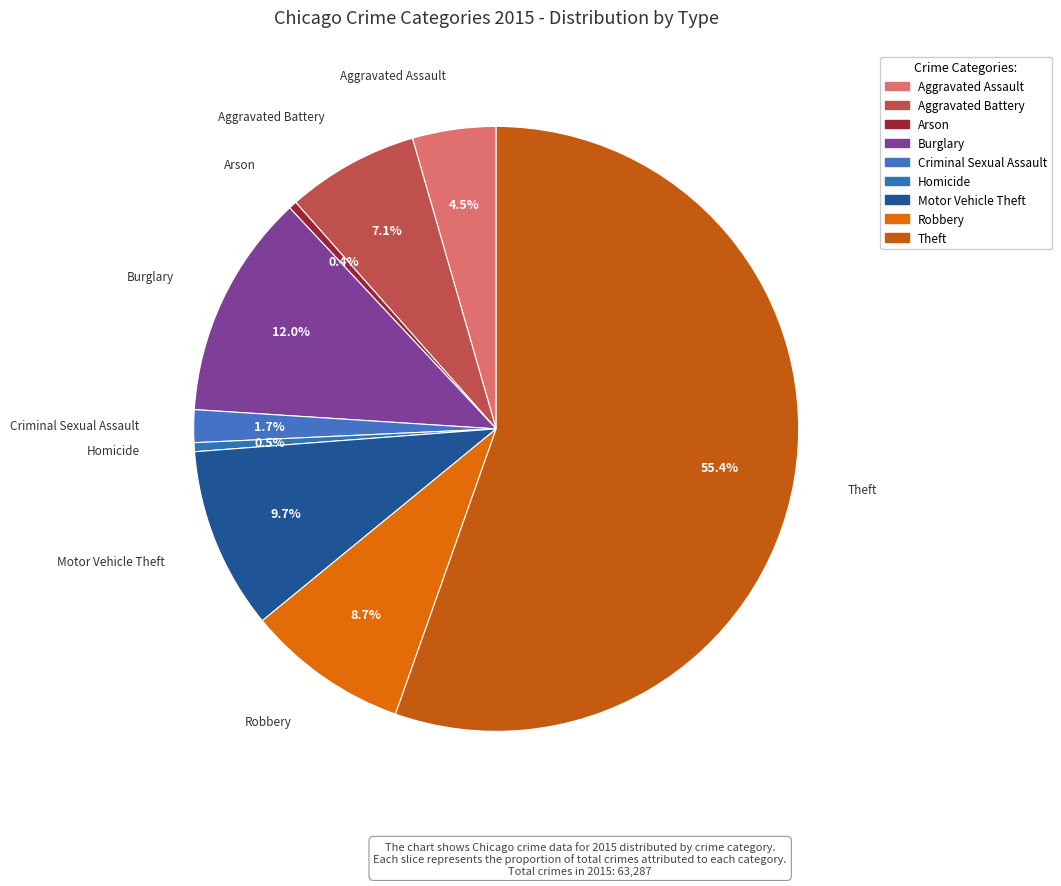

Is it true that Theft is 55% of the pie?

True